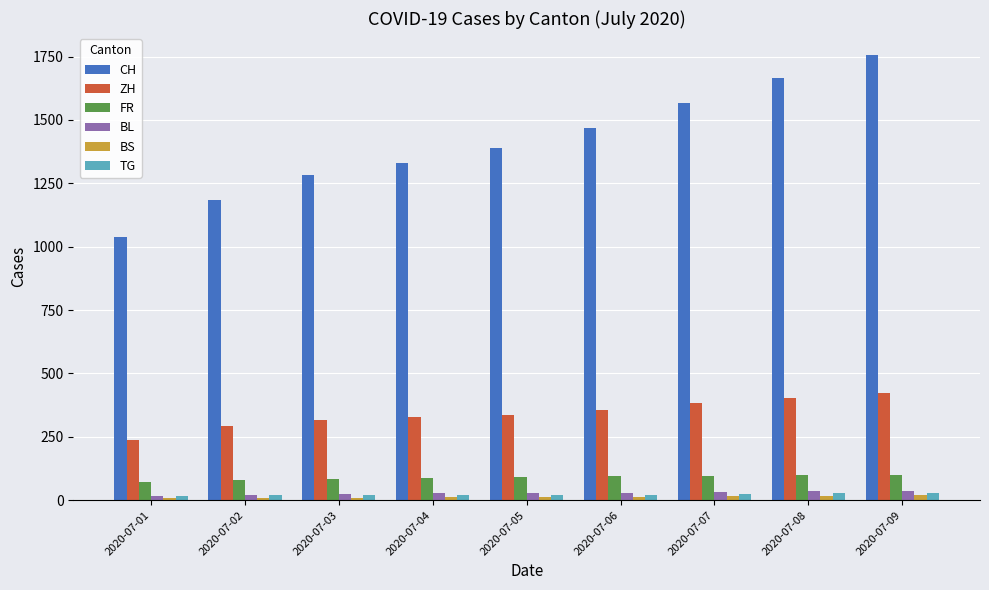

What is the difference between the highest and lowest values at 2020-07-06?

1456